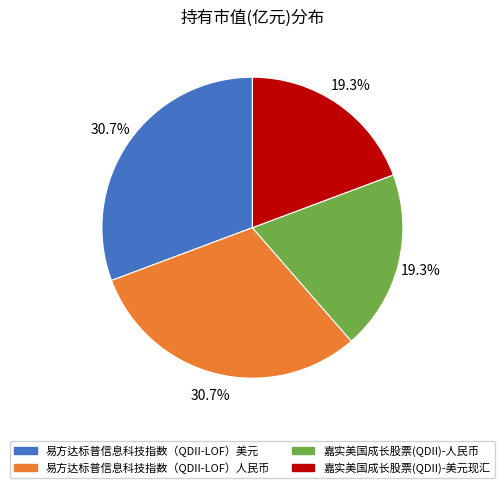

How many segments does this pie chart have?

4